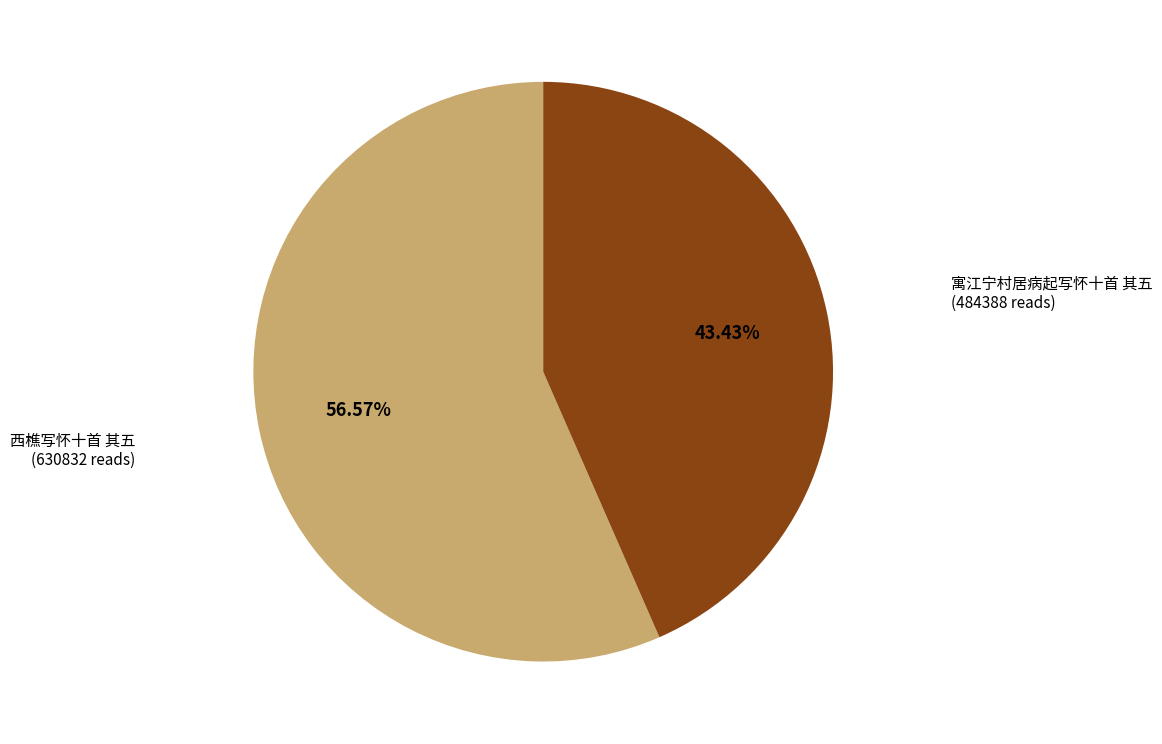

To the nearest percent, what is the combined percentage of 西樵写怀十首 其五 and 寓江宁村居病起写怀十首 其五?

100%